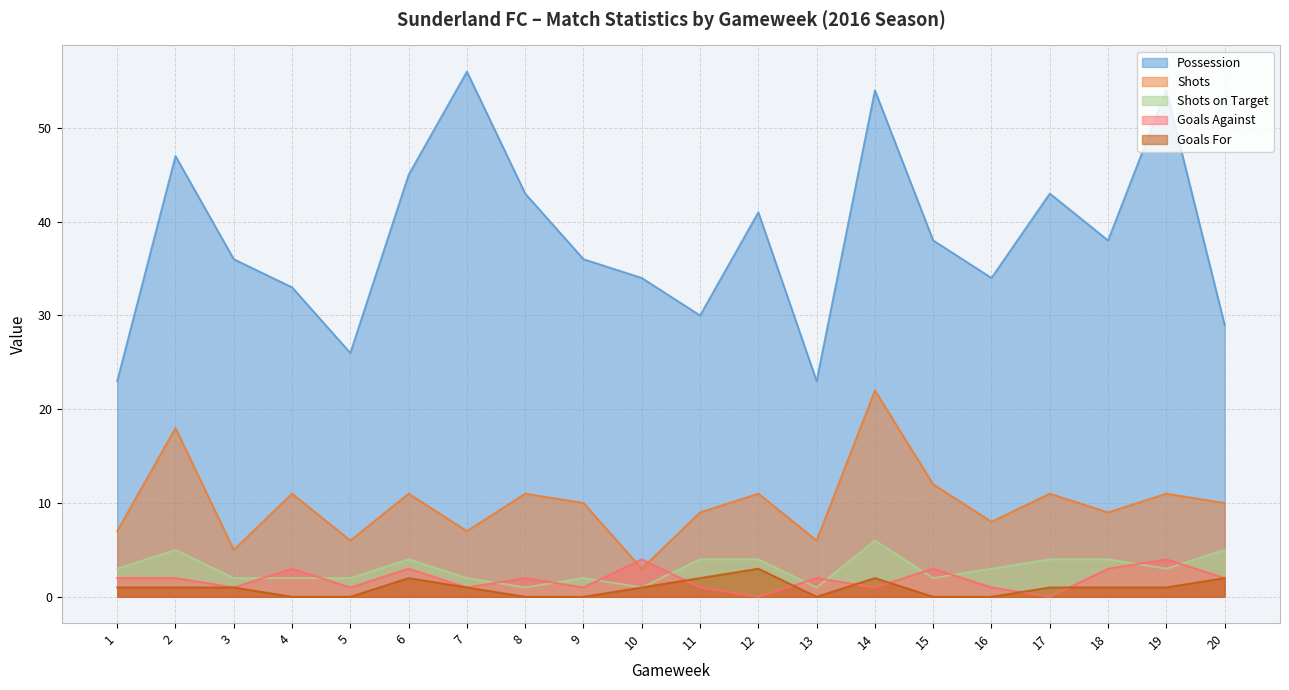

In Shots, how many points are higher than both neighbors (excluding endpoints)?

8